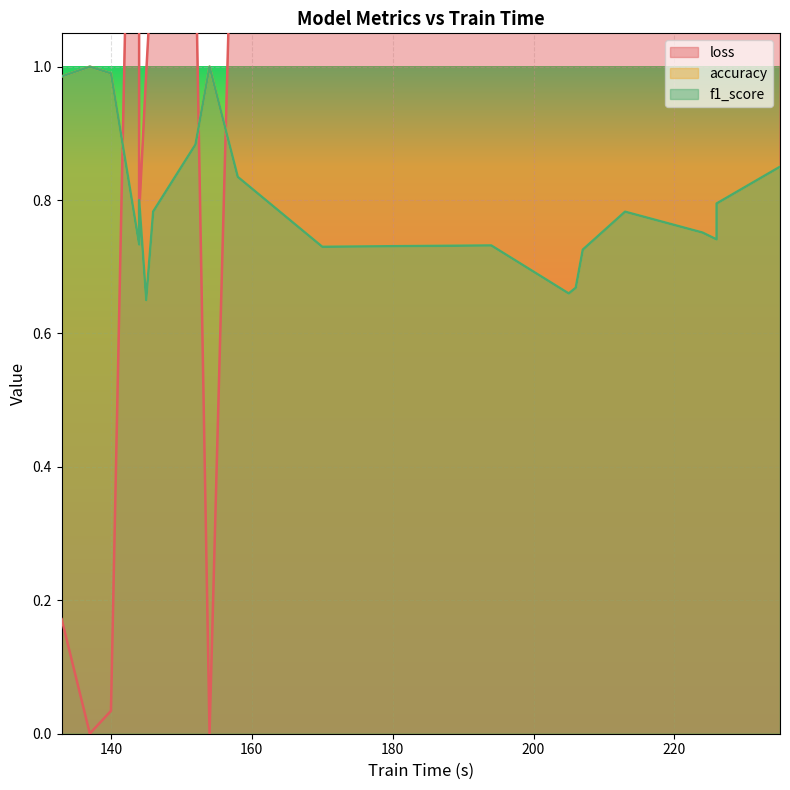

What is the sum of all loss values?

32.3